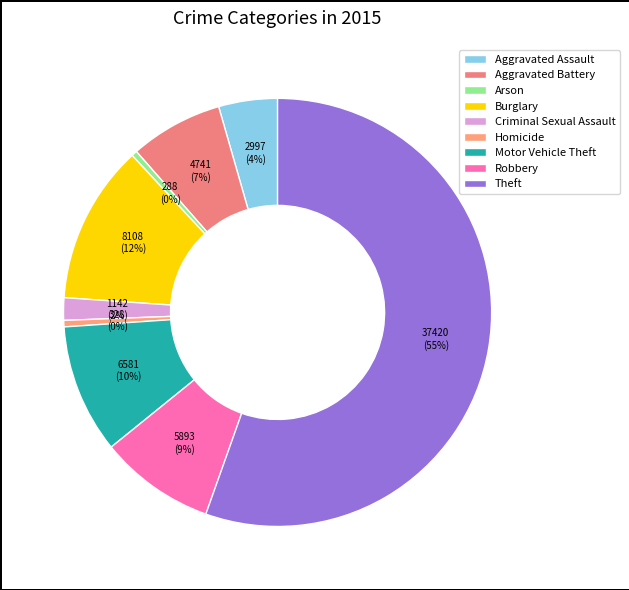

Which slice is the smallest?

Arson